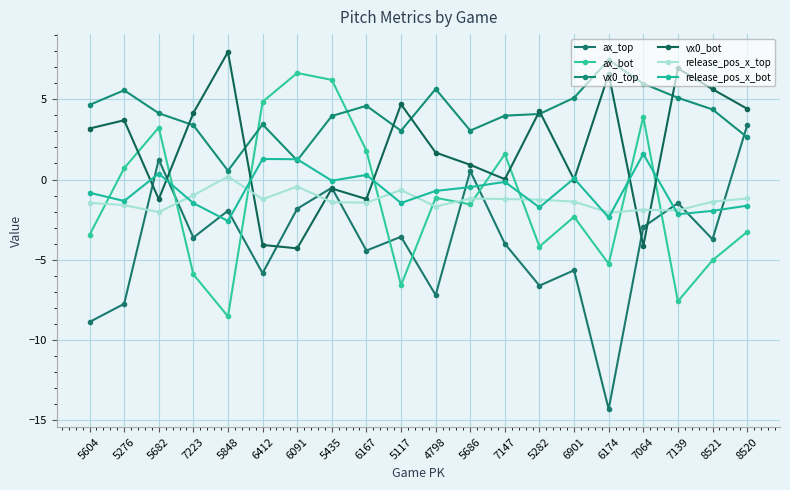

Is it true that vx0_bot equals -2.1 at 6091?

False